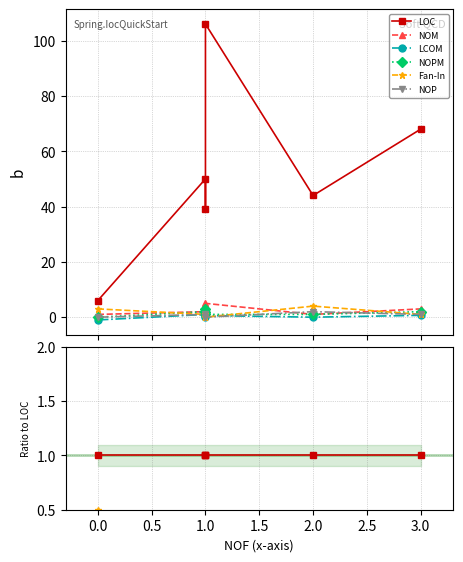

Where do NOP and NOPM first cross each other?

1.0 and 2.0